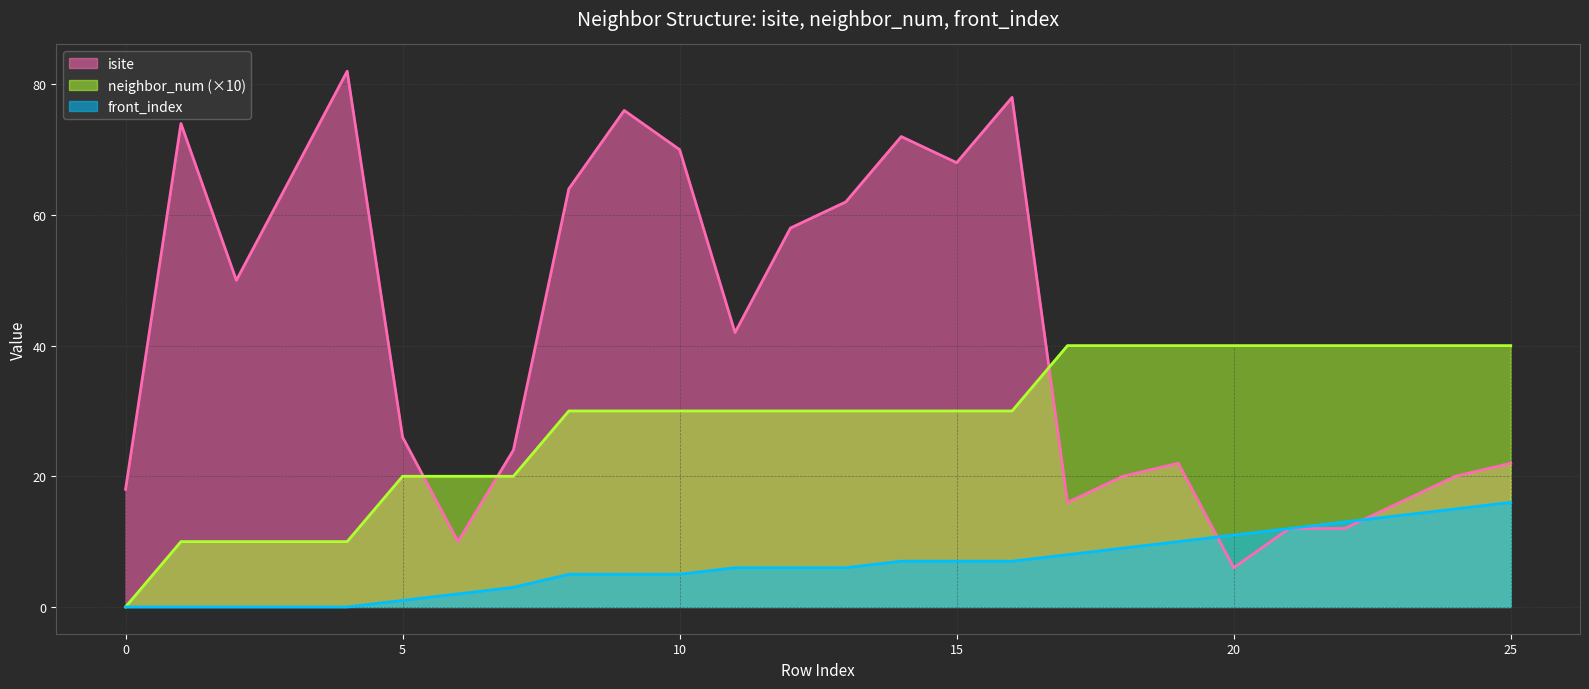

True or false: neighbor_num has a value of 44 at 12.

False